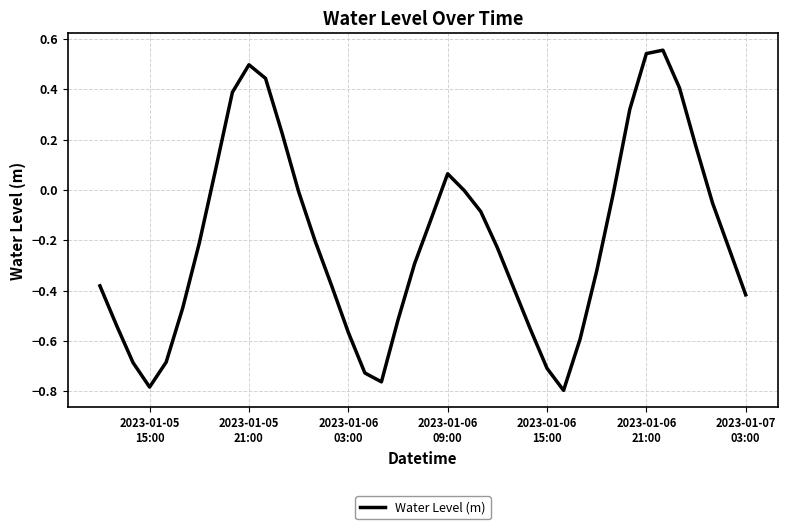

What is the difference between the maximum and minimum values?

1.4